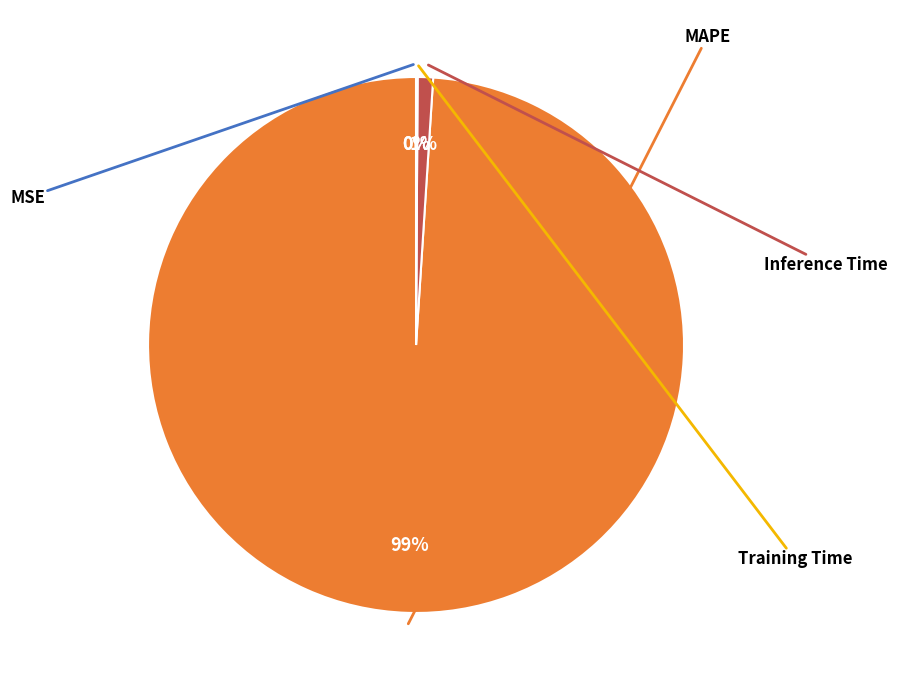

To the nearest percent, what is the average slice percentage?

25%